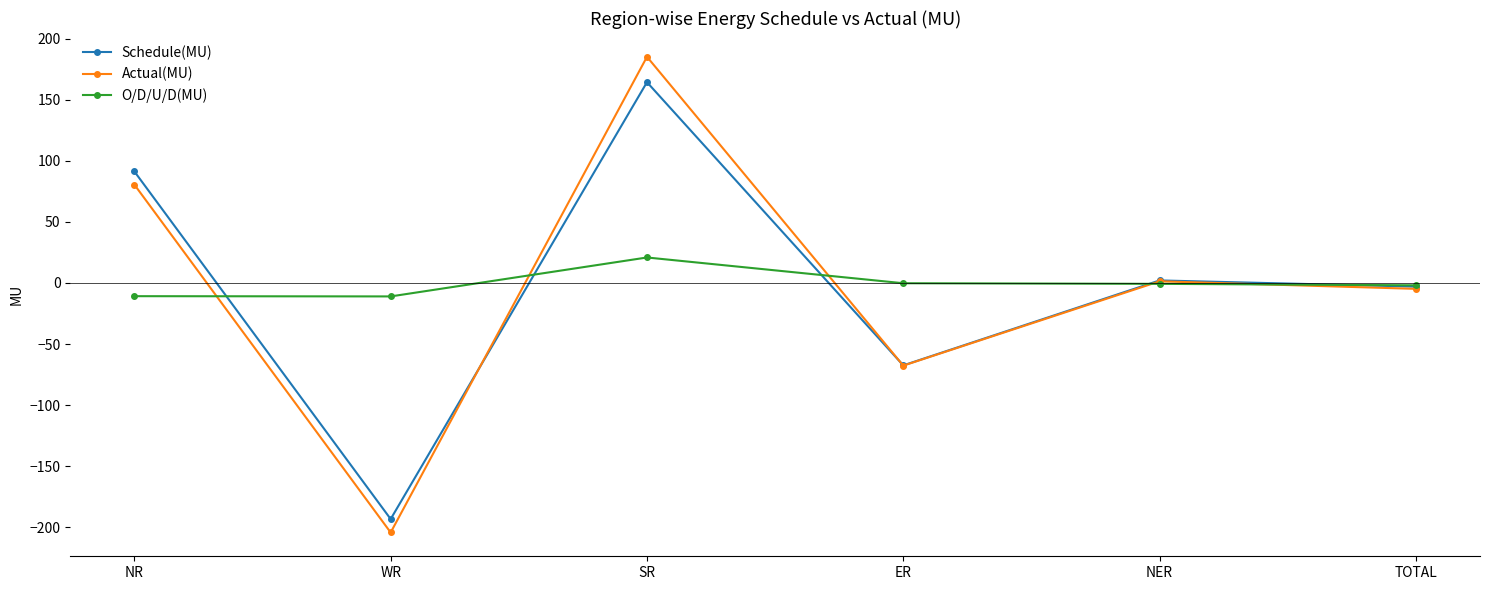

What is the value of the Schedule(MU) point at the 3rd from the left?

164.5